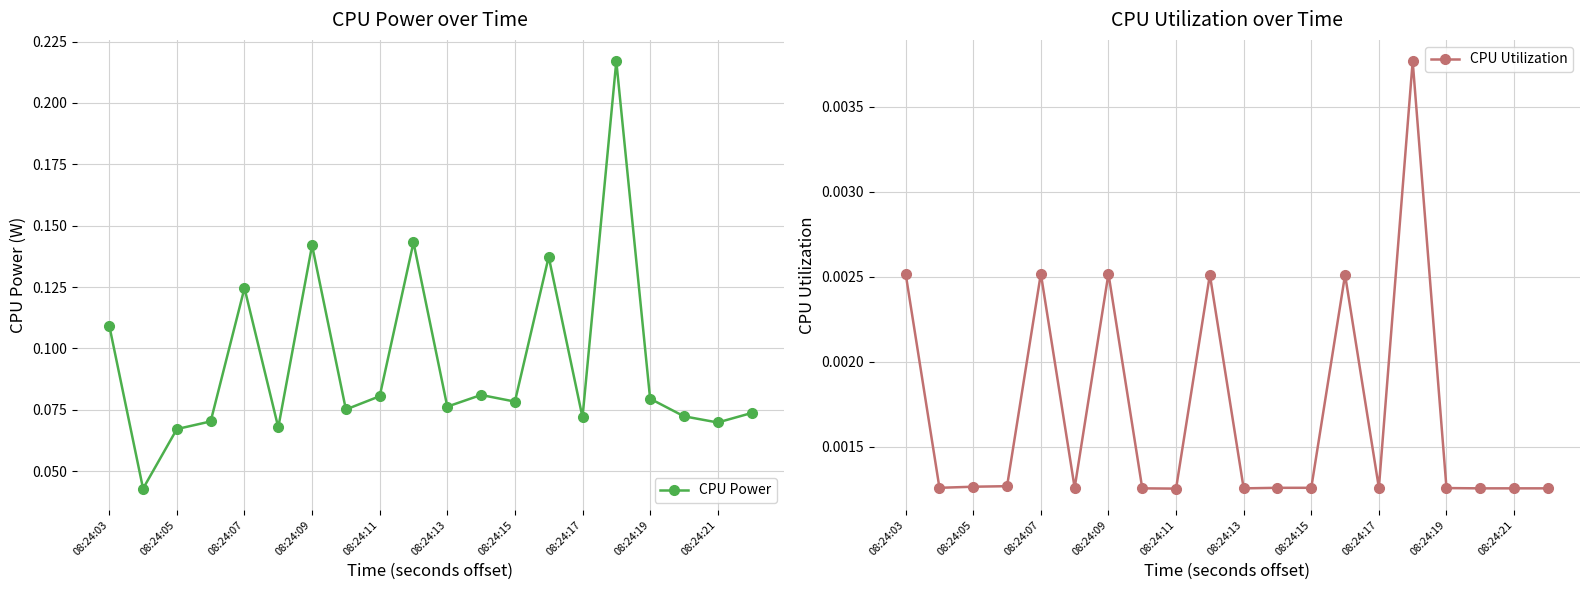

How many interior local valleys does the CPU Utilization series have?

5